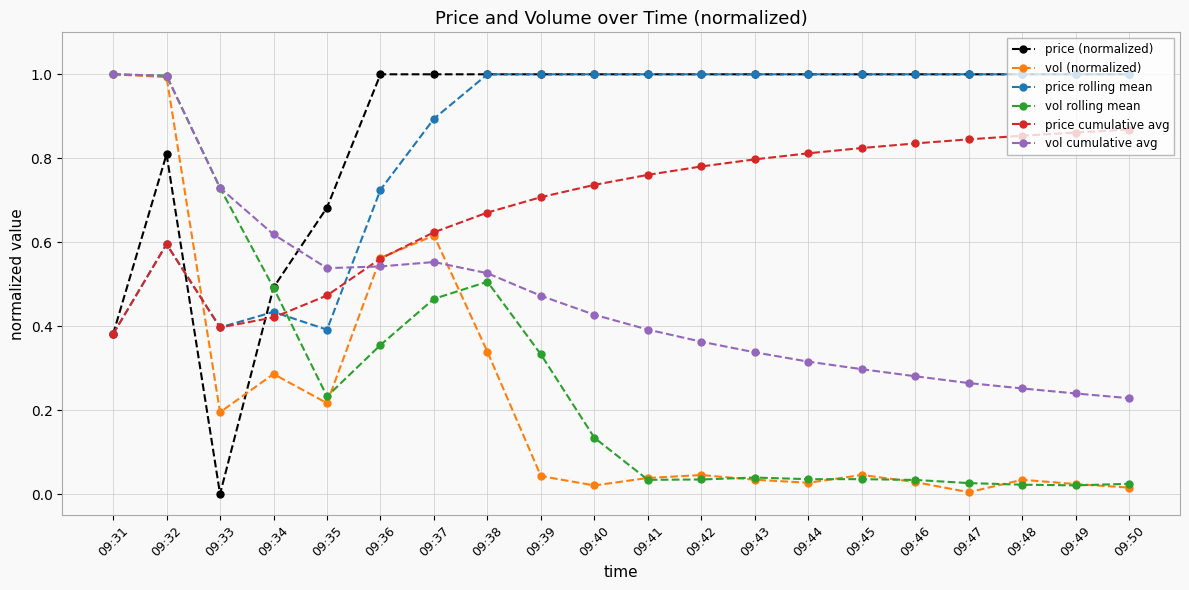

What are all the series names shown in the legend?

price (normalized), vol (normalized), price rolling mean, vol rolling mean, price cumulative avg, vol cumulative avg